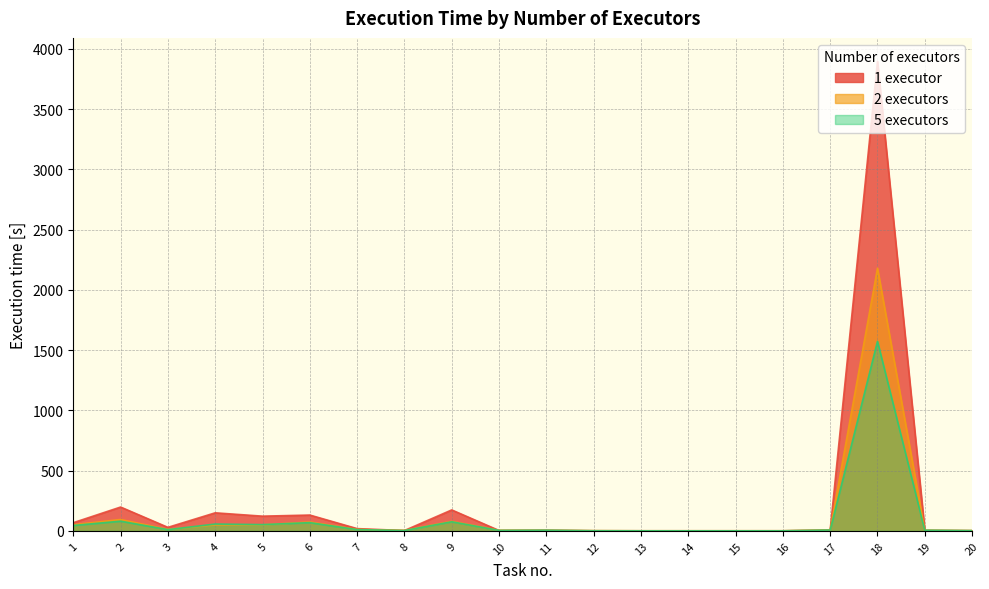

What is the difference between the maximum and minimum values in the 2 executors series?

2178.9